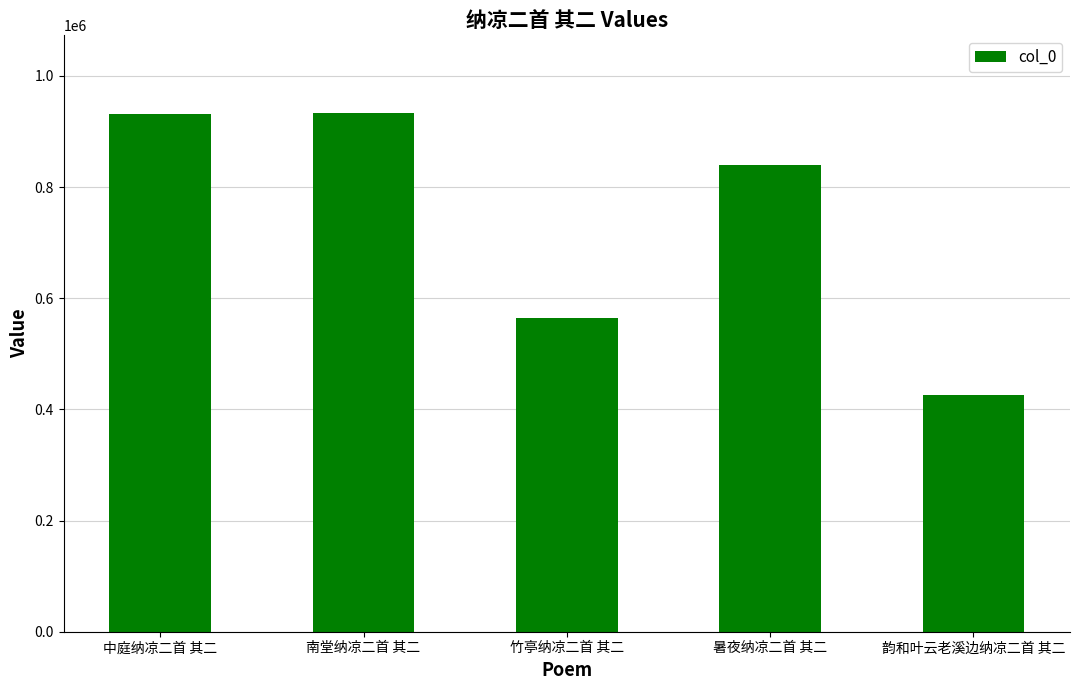

What is the average value?

738954